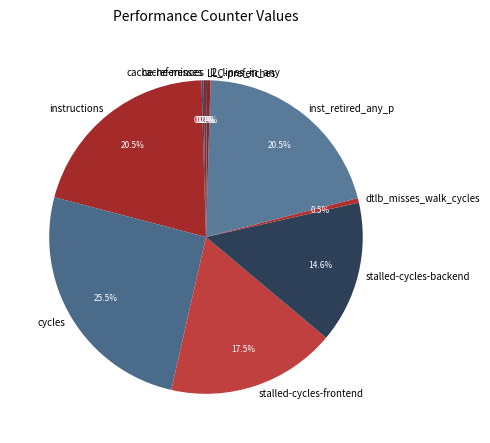

To the nearest percent, what is the difference between the largest and smallest slice percentages?

25%